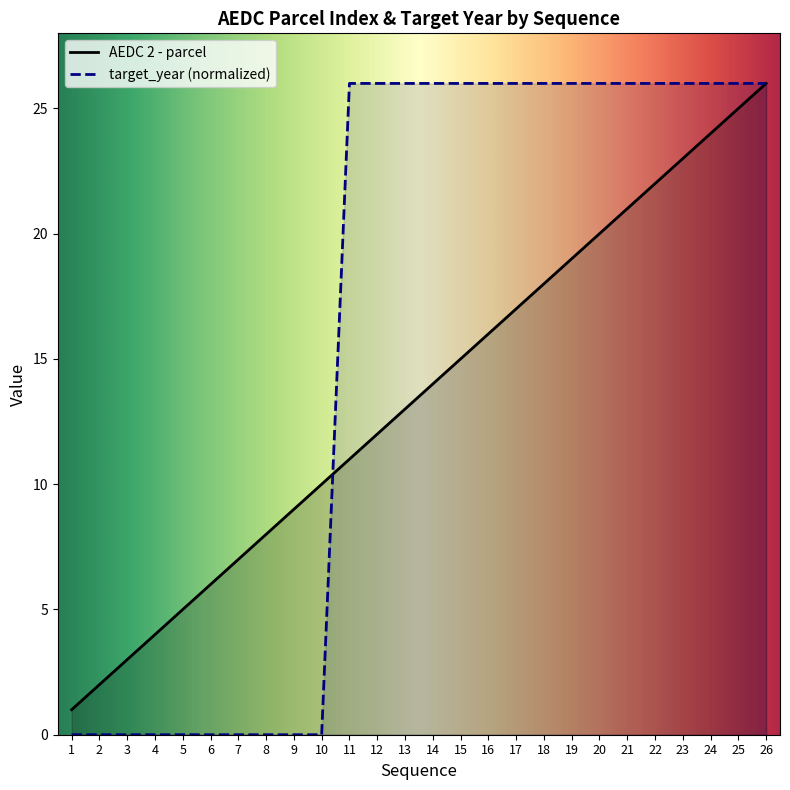

List the series in order of their overall mean, lowest first.

AEDC 2 - parcel, target_year (normalized)